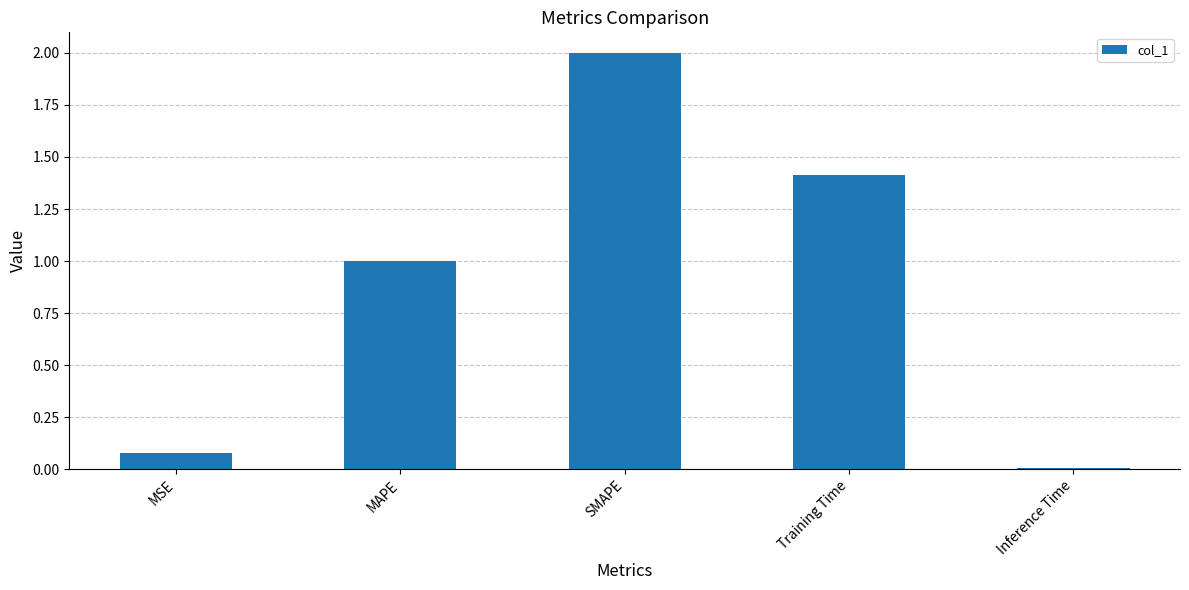

The chart shows a value of 1.0 at MAPE. True or false?

True